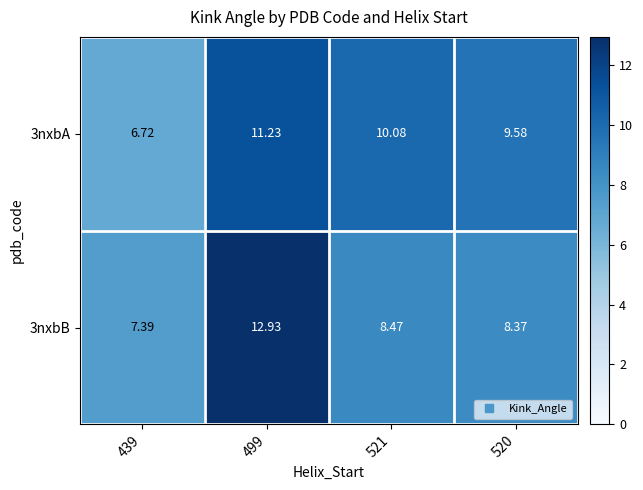

Rank the series by their average value, from lowest to highest.

3nxbB, 3nxbA